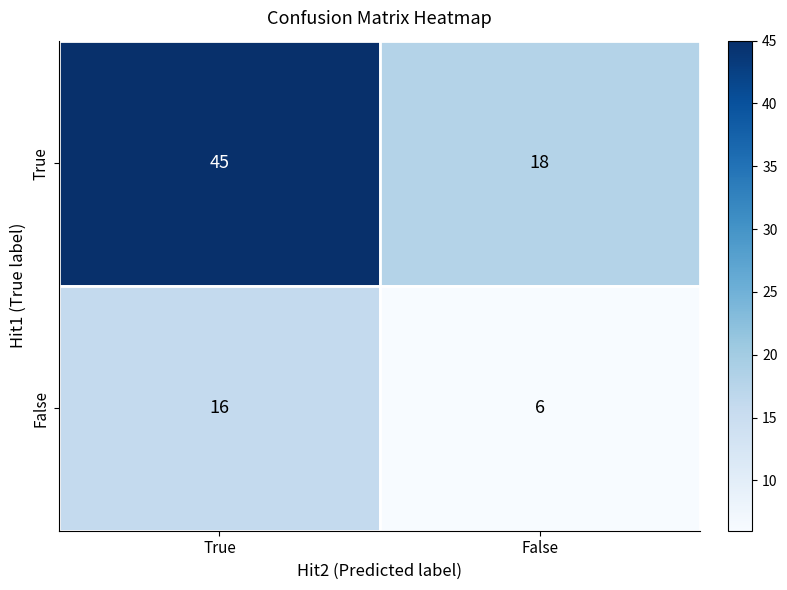

Which series has the largest range (max minus min)?

True